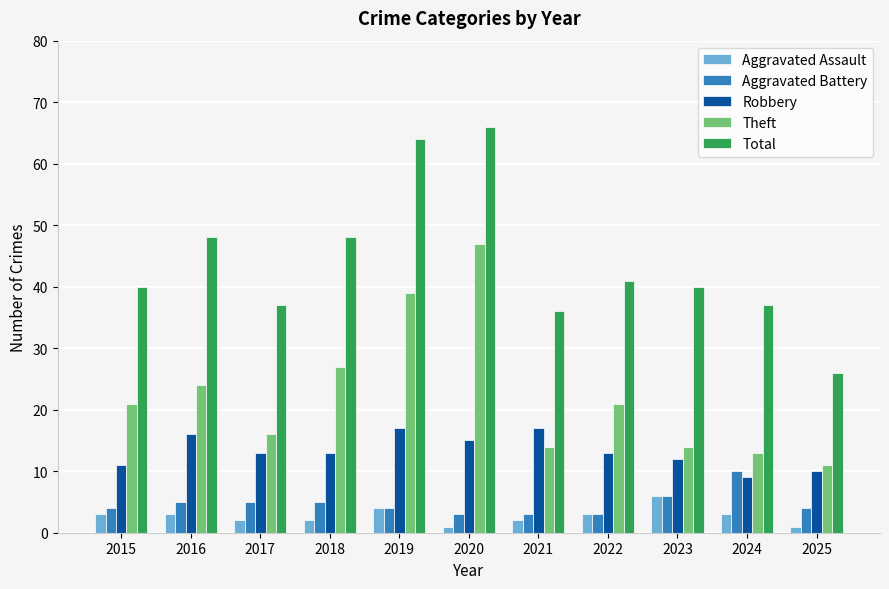

What is the highest value of the Aggravated Battery series?

10